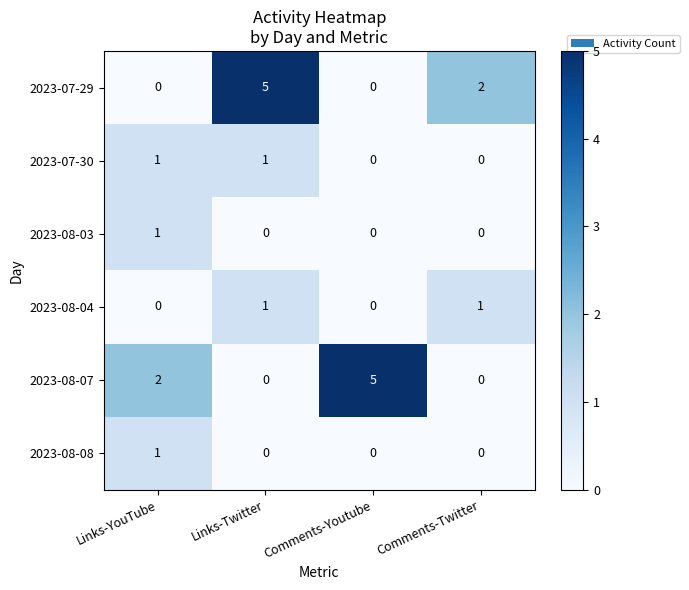

The 2023-07-29 series shows 0 at Links-YouTube. True or false?

True